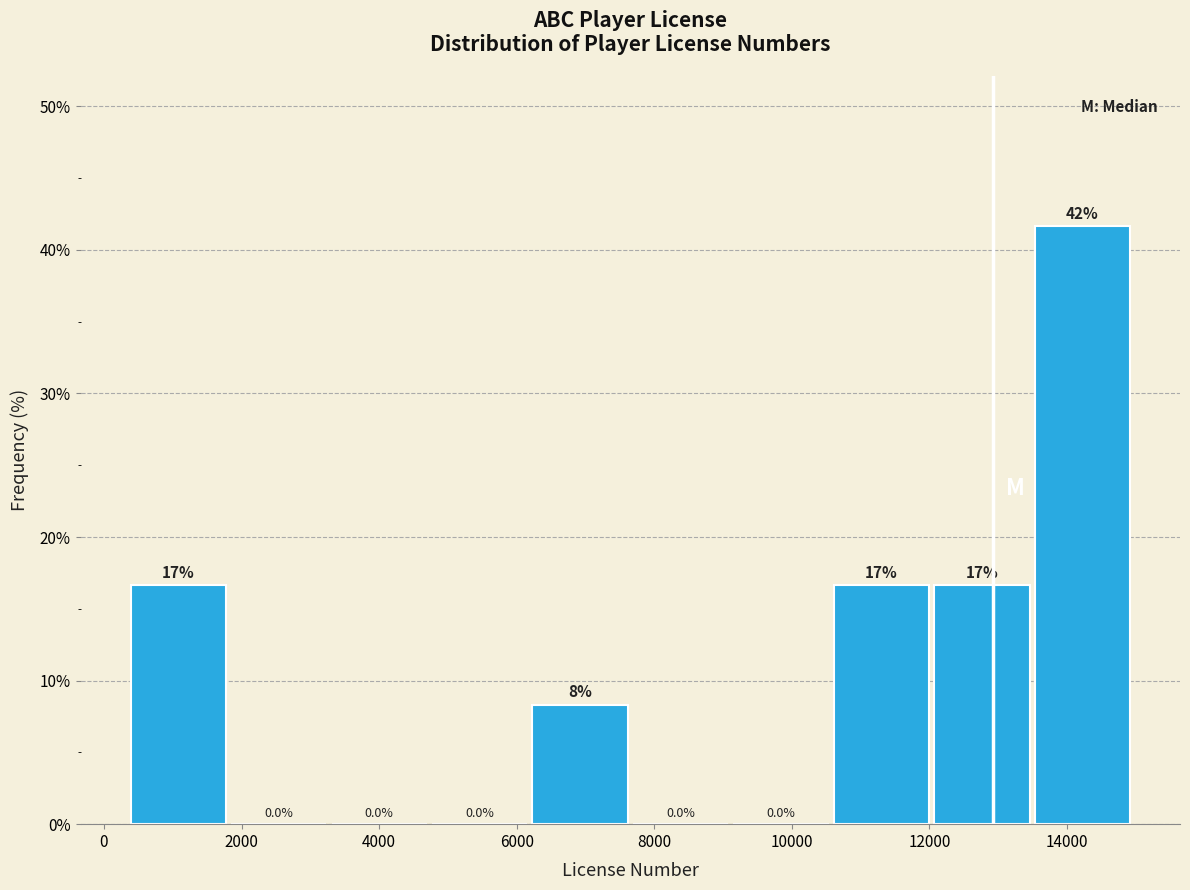

Which range on the x-axis has the tallest bar?

13600 to 15000